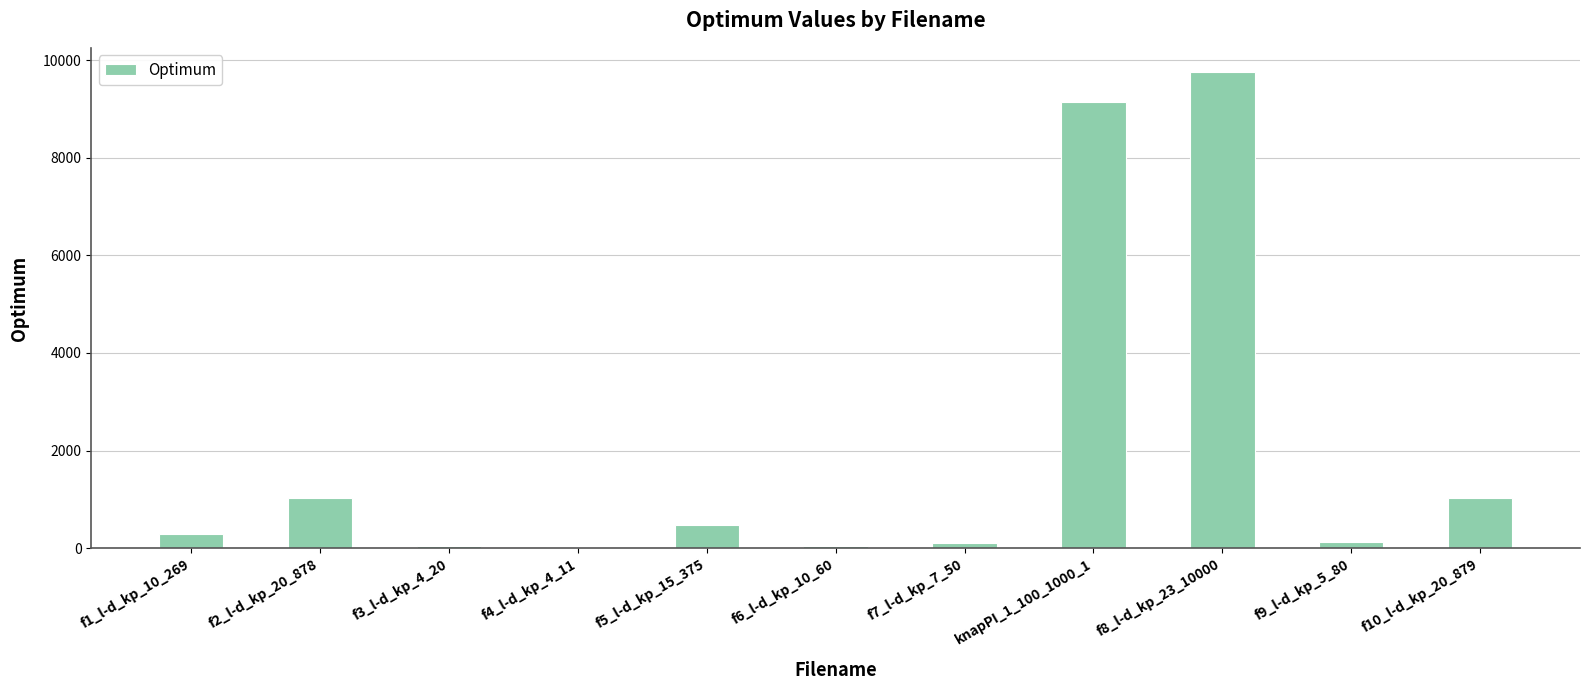

What is the greatest value displayed?

9767.0